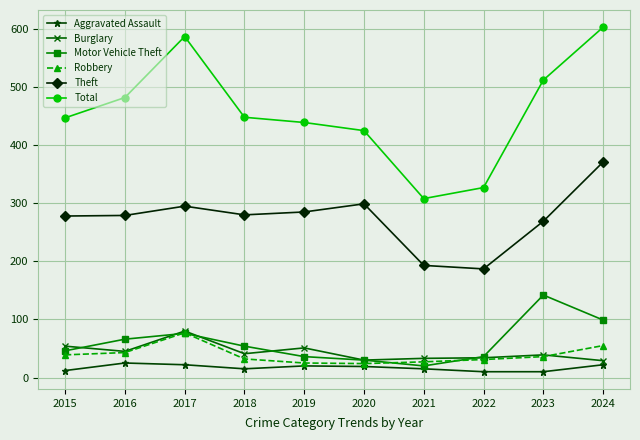

At which category does Motor Vehicle Theft reach its first local valley?

2021